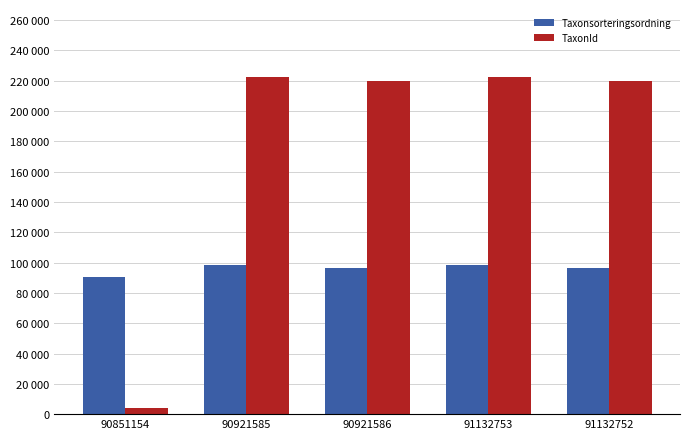

Does the chart contain stacked bars?

No